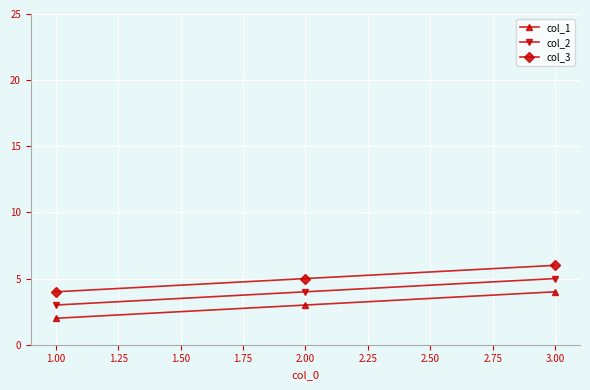

What is the difference between the maximum and minimum values in the col_3 series?

2